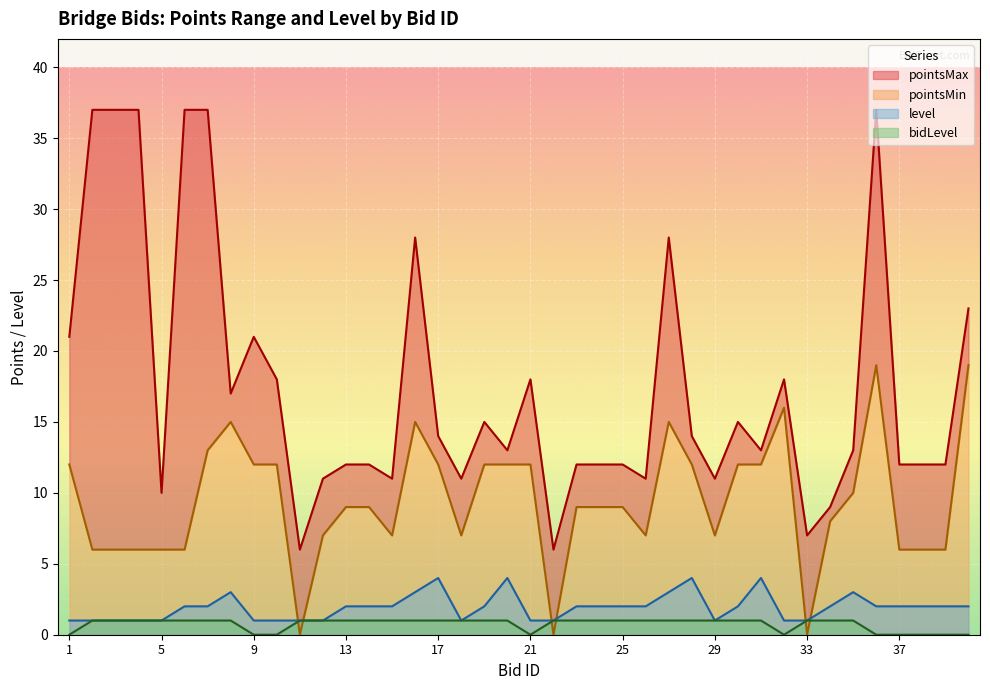

Reading left to right, transcribe all the data shown in this chart.

pointsMax: 21	37	37	37	10	37	37	17	21	18	6	11	12	12	11	28	14	11	15	13	18	6	12	12	12	11	28	14	11	15	13	18	7	9	13	37	12	12	12	23
pointsMin: 12	6	6	6	6	6	13	15	12	12	0	7	9	9	7	15	12	7	12	12	12	0	9	9	9	7	15	12	7	12	12	16	0	8	10	19	6	6	6	19
level: 1	1	1	1	1	2	2	3	1	1	1	1	2	2	2	3	4	1	2	4	1	1	2	2	2	2	3	4	1	2	4	1	1	2	3	2	2	2	2	2
bidLevel: 0	1	1	1	1	1	1	1	0	0	1	1	1	1	1	1	1	1	1	1	0	1	1	1	1	1	1	1	1	1	1	0	1	1	1	0	0	0	0	0